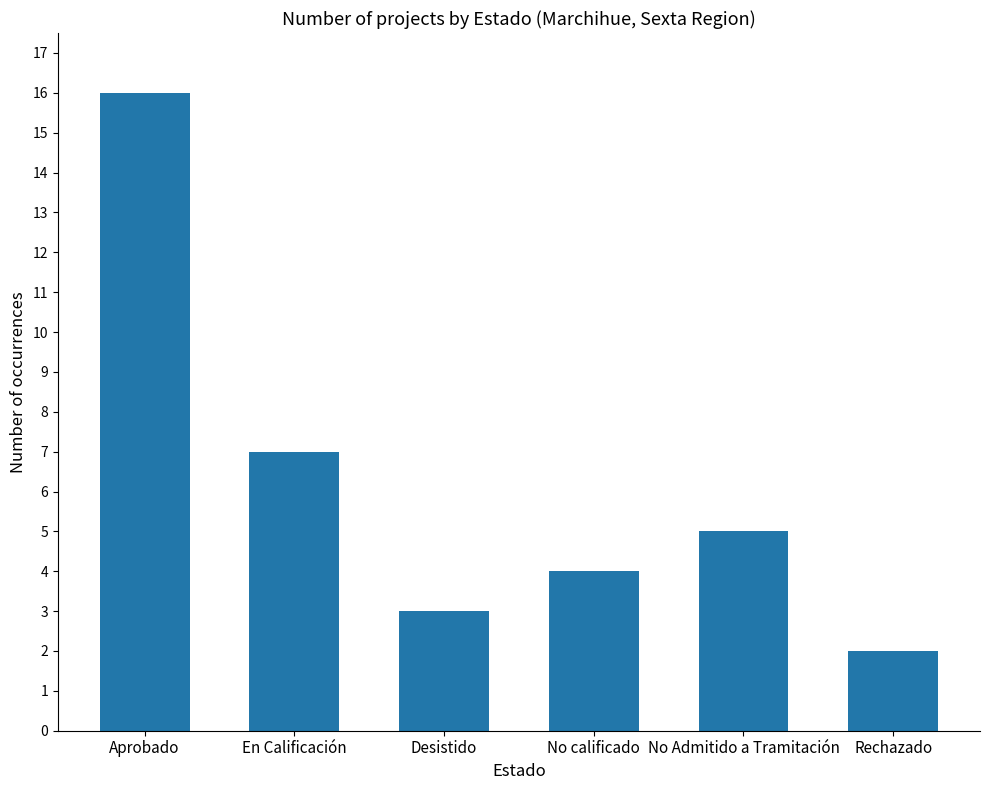

How many bars are there in total?

6